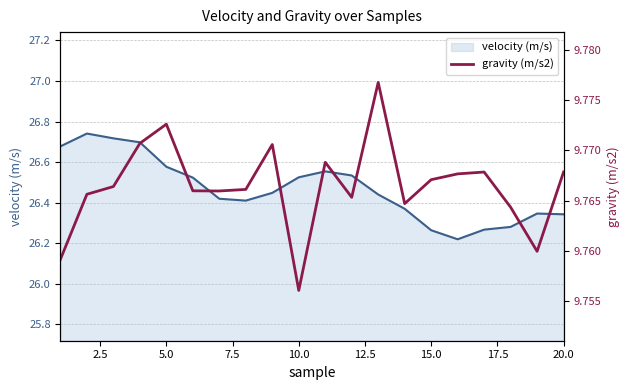

How many lines are shown in the chart?

2